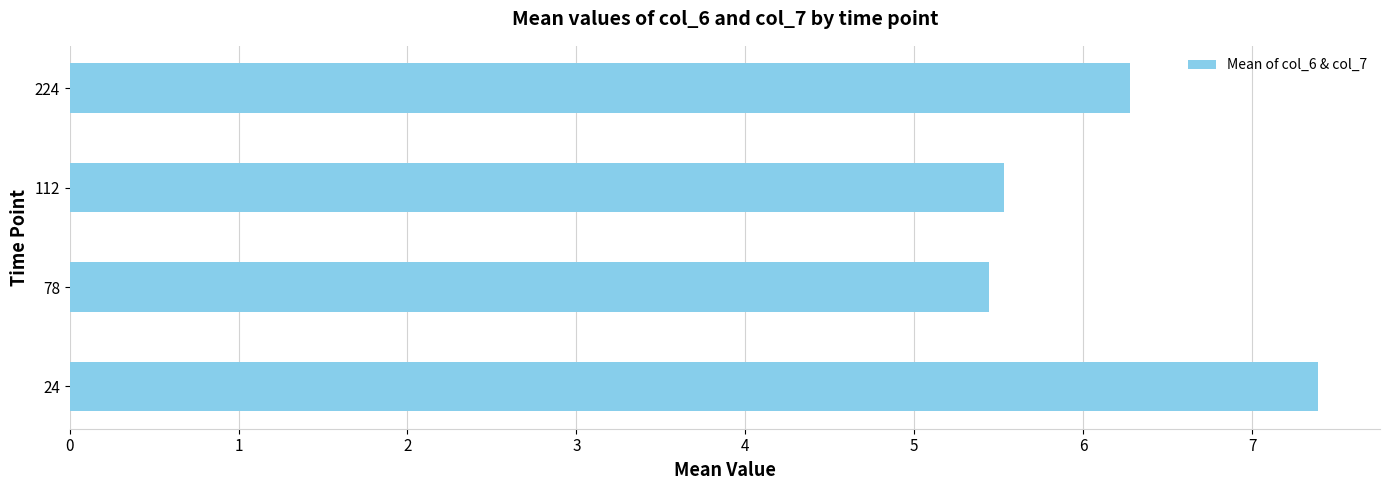

How many bars are there in total?

4